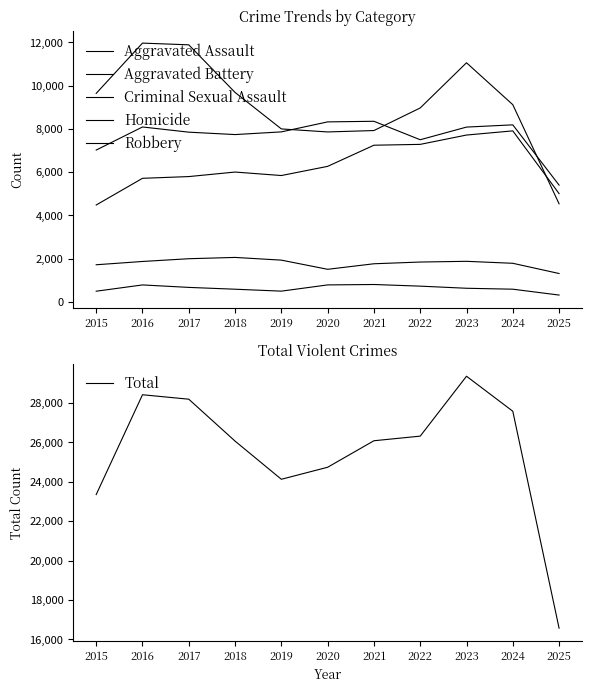

How many lines are shown in the chart?

6